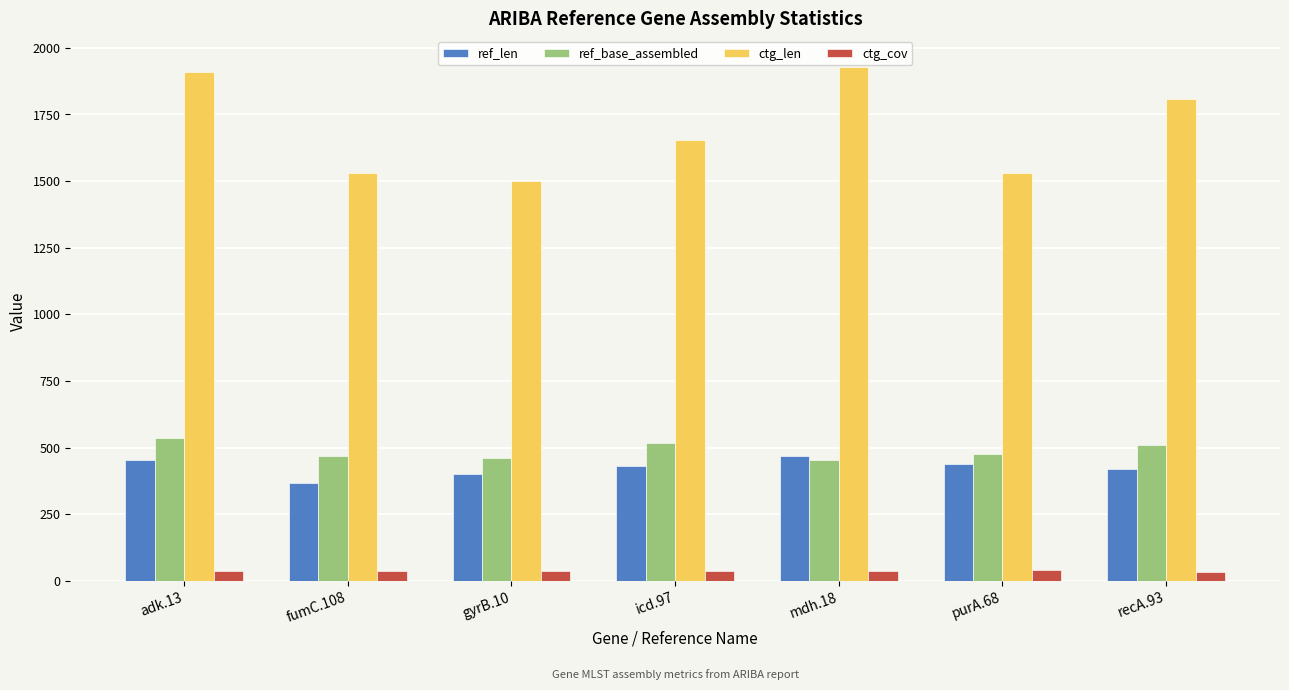

What is the maximum value for ref_len?

468.0